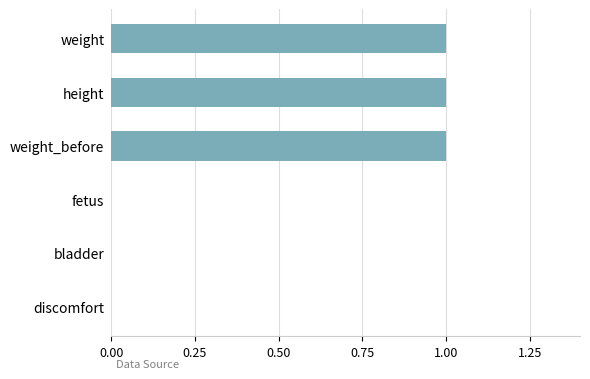

Are the bars horizontal?

Yes